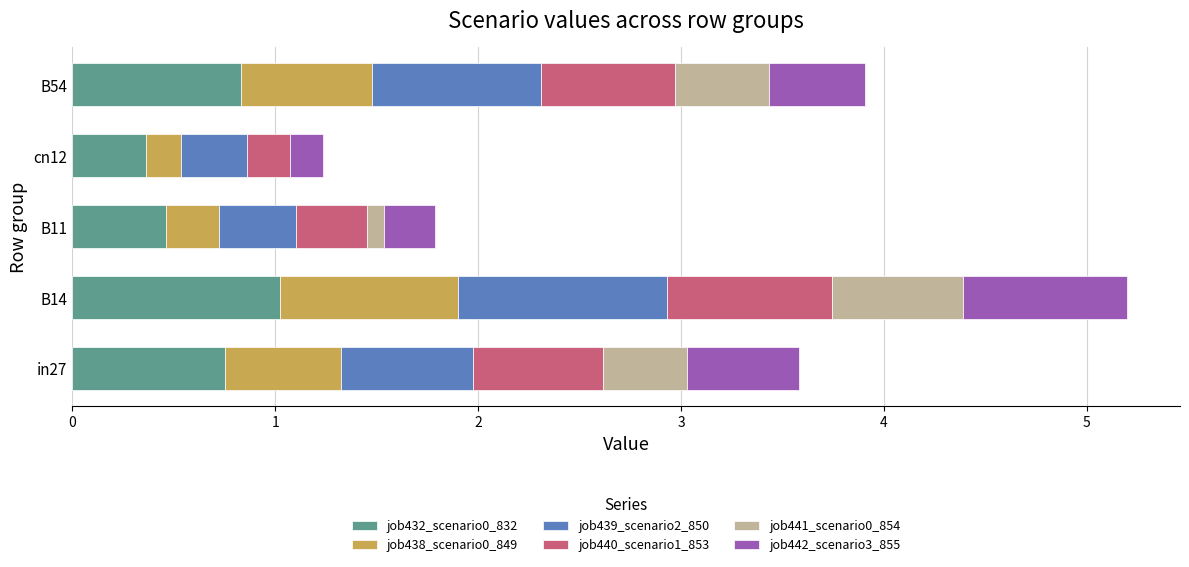

What is the highest value of the job432_scenario0_832 series?

1.0